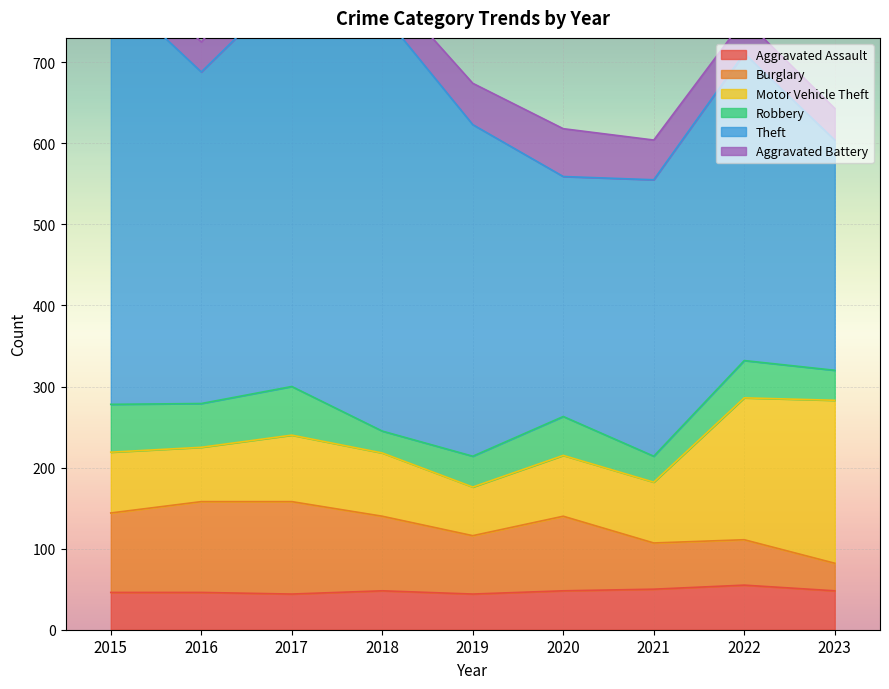

Reading right to left, what are all the values shown in this chart?

Aggravated Assault: 2023=48	2022=55	2021=50	2020=48	2019=44	2018=48	2017=44	2016=46	2015=46
Burglary: 2023=34	2022=56	2021=57	2020=92	2019=72	2018=92	2017=114	2016=112	2015=98
Motor Vehicle Theft: 2023=201	2022=175	2021=75	2020=75	2019=60	2018=78	2017=82	2016=67	2015=75
Robbery: 2023=37	2022=46	2021=32	2020=48	2019=38	2018=27	2017=60	2016=54	2015=59
Theft: 2023=284	2022=379	2021=341	2020=296	2019=409	2018=515	2017=497	2016=409	2015=515
Aggravated Battery: 2023=39	2022=42	2021=49	2020=59	2019=51	2018=39	2017=54	2016=37	2015=38